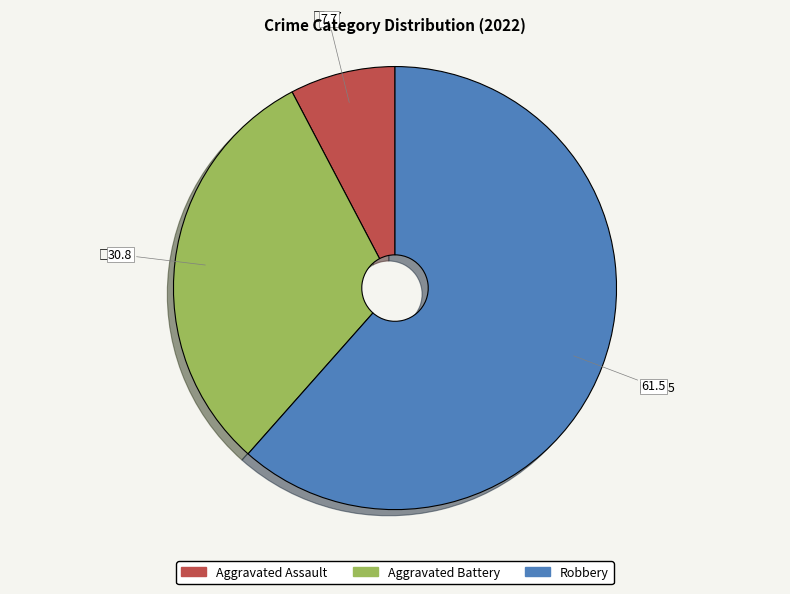

True or false: Aggravated Assault accounts for 8% of the total.

True